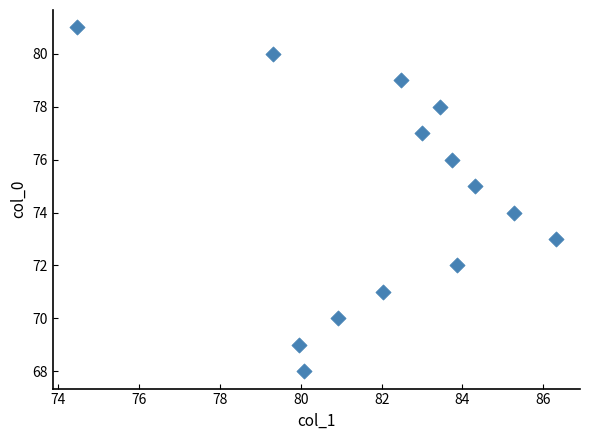

What is the range of Y values (max minus min)?

13